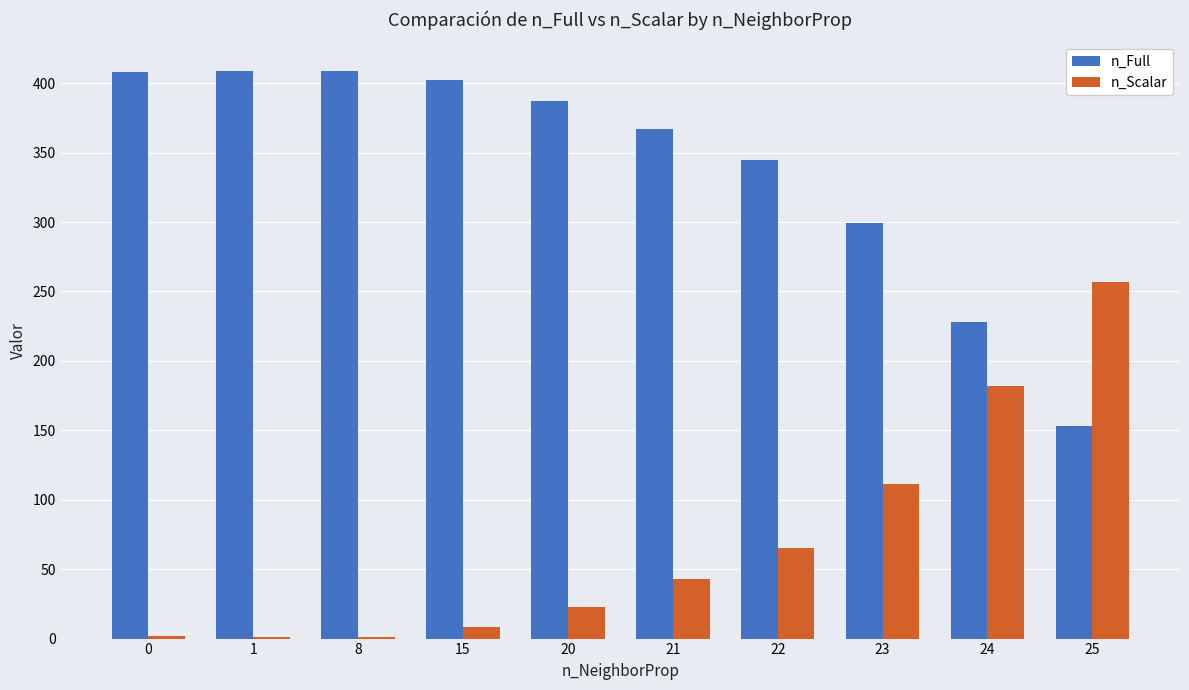

The value of n_Full at 24 is 142. True or false?

False